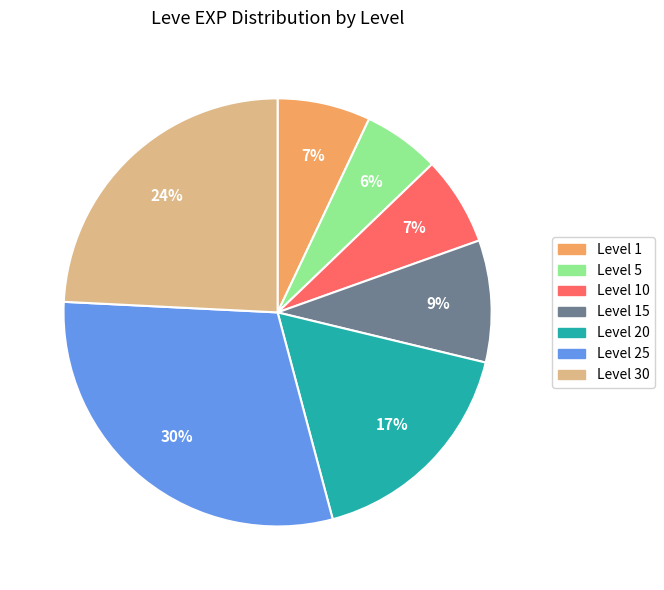

How many slices are in this pie chart?

7